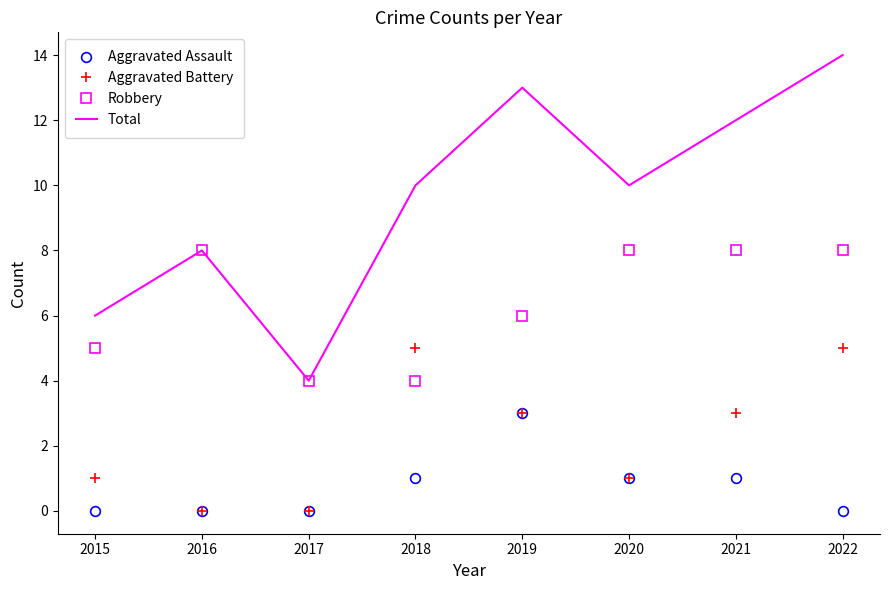

Which category has the highest value in the Aggravated Assault series?

2019